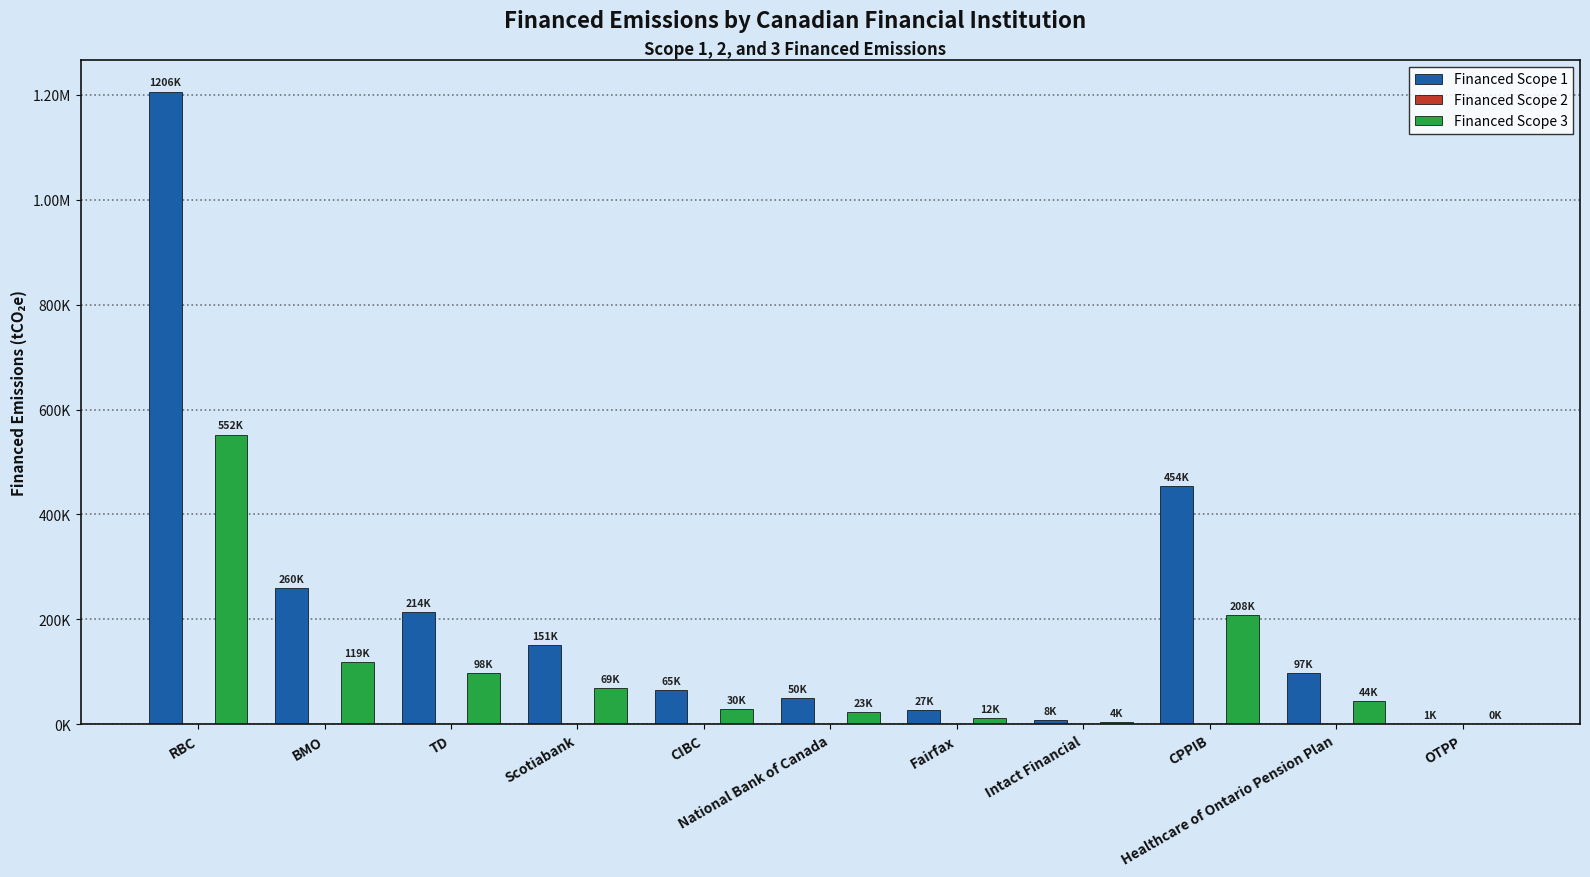

Are the bars horizontal?

No